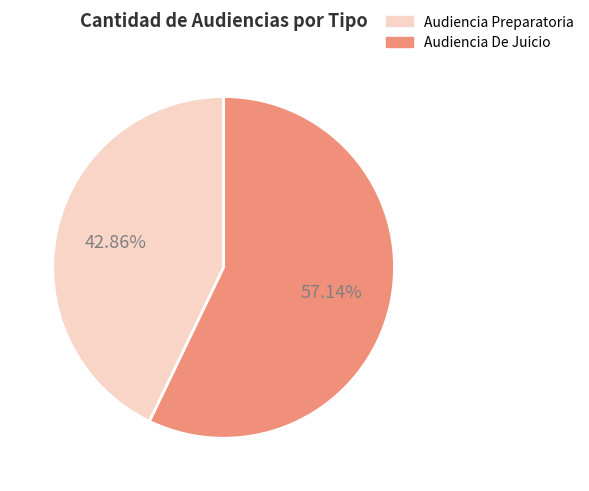

Does Audiencia De Juicio account for over 50% of the chart?

Yes